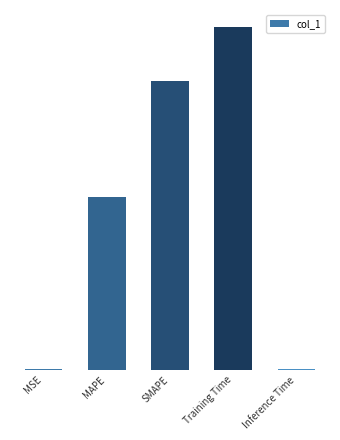

List the labels in order of value, smallest first.

Inference Time, MSE, MAPE, SMAPE, Training Time